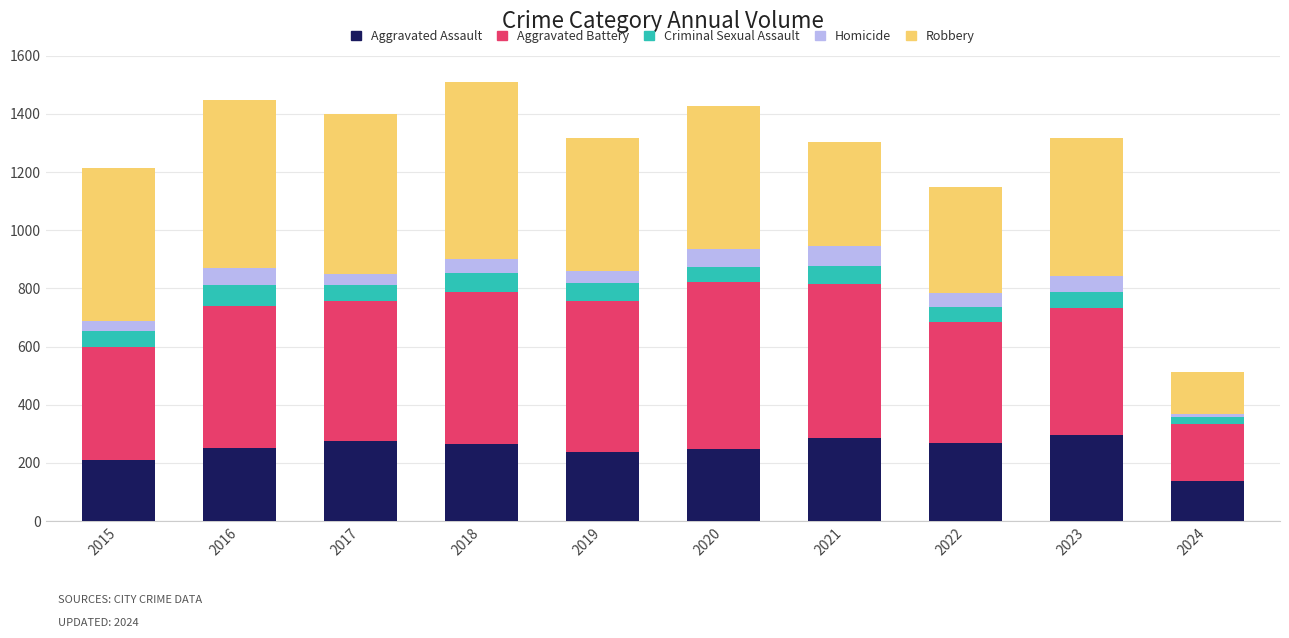

What is the highest value of the Aggravated Assault series?

295